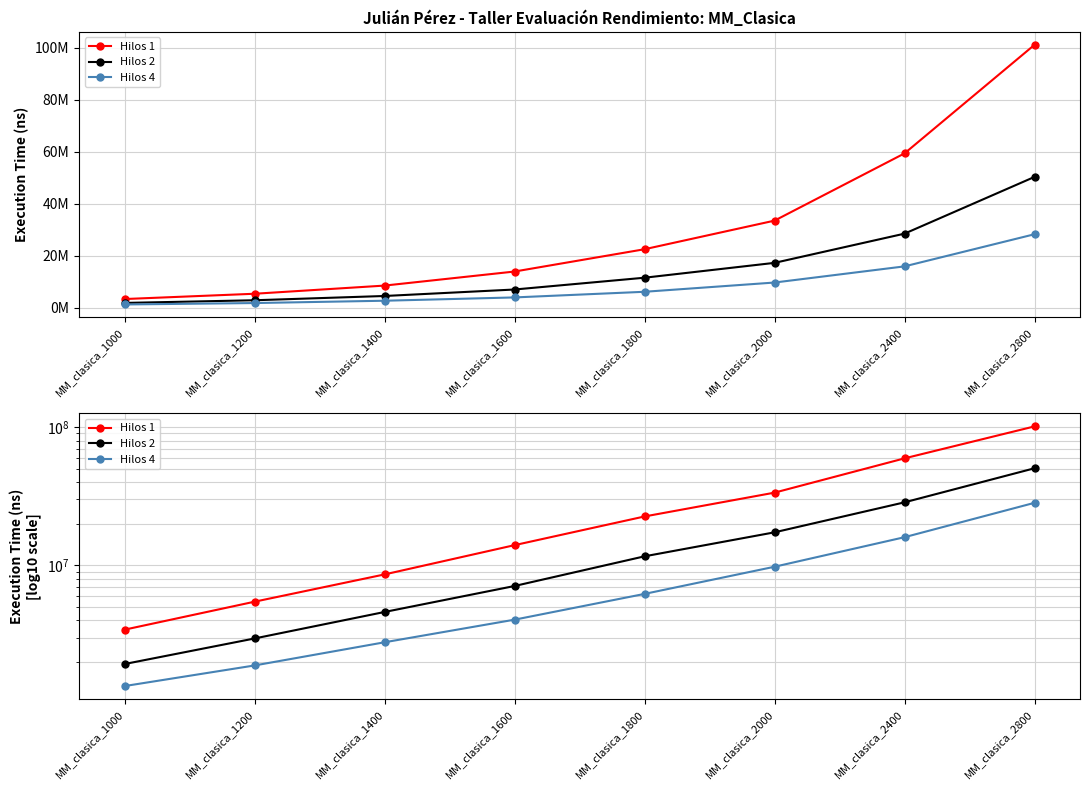

The value of Hilos 1 at MM_clasica_1800 is 22589770.7. True or false?

True